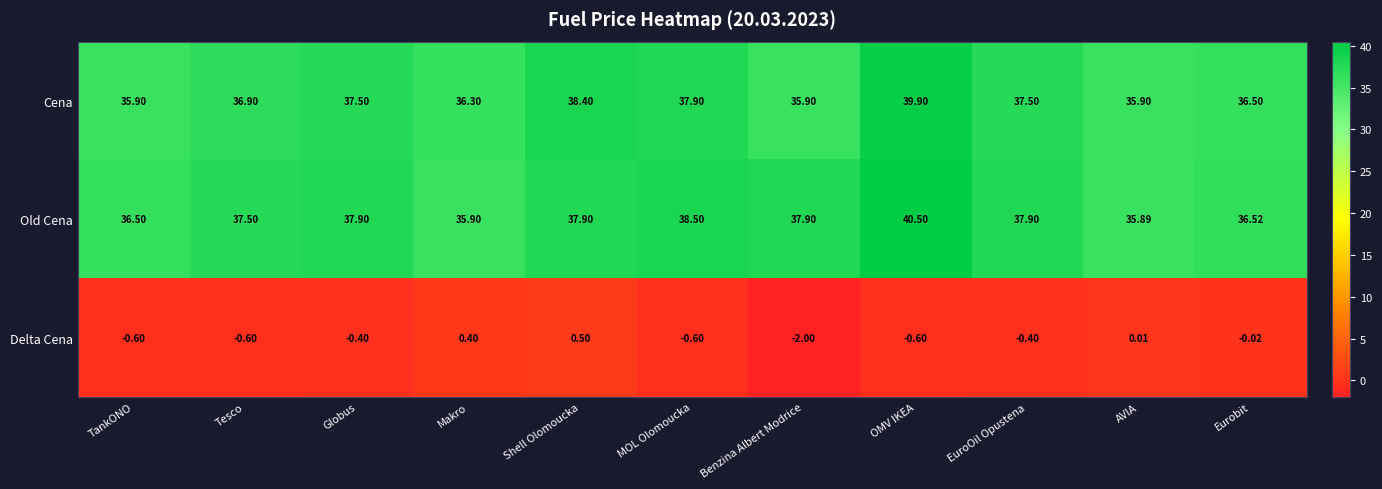

How many data points does each series have?

11